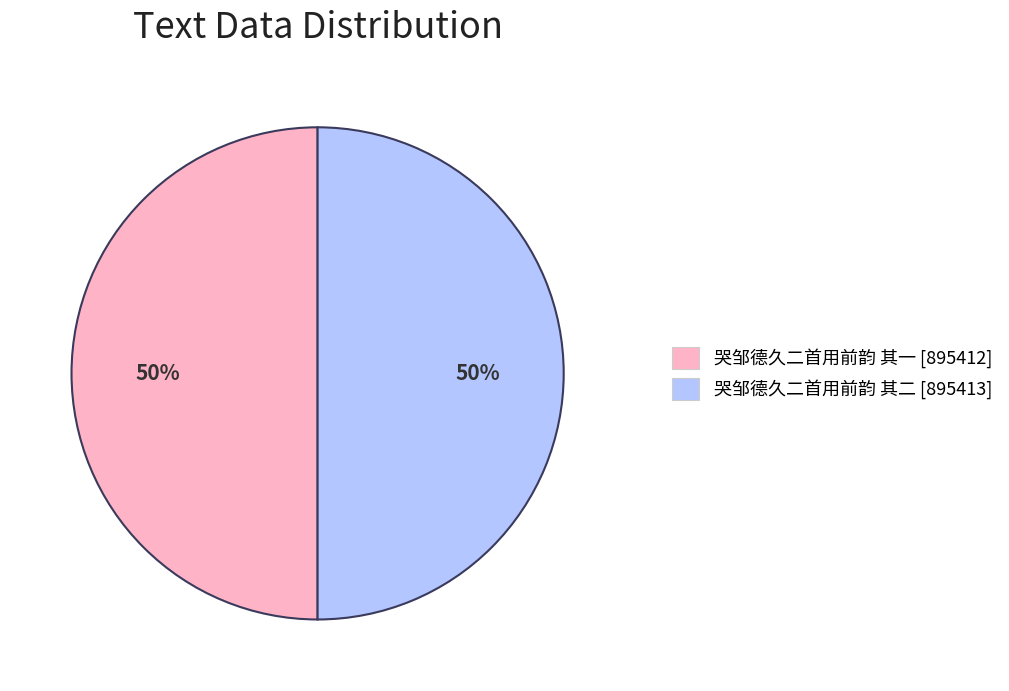

Combined, do 哭邹德久二首用前韵 其二 and 哭邹德久二首用前韵 其一 account for over 50%?

Yes